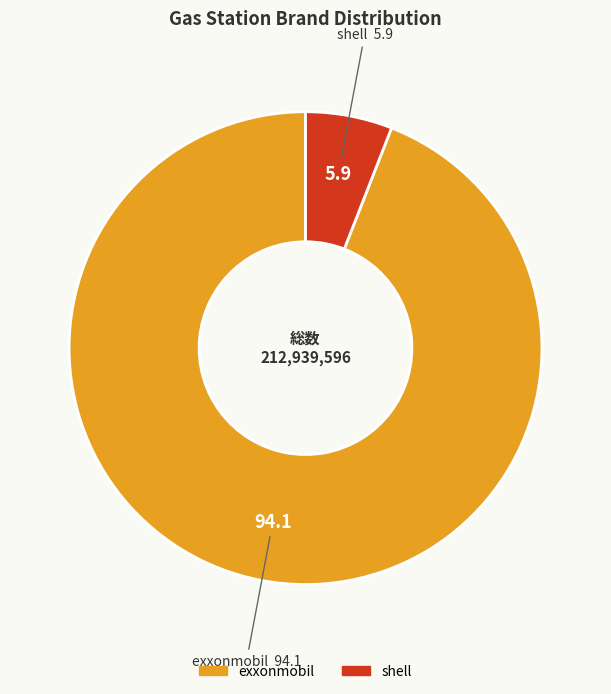

Do exxonmobil and shell together represent more than half of the pie?

Yes